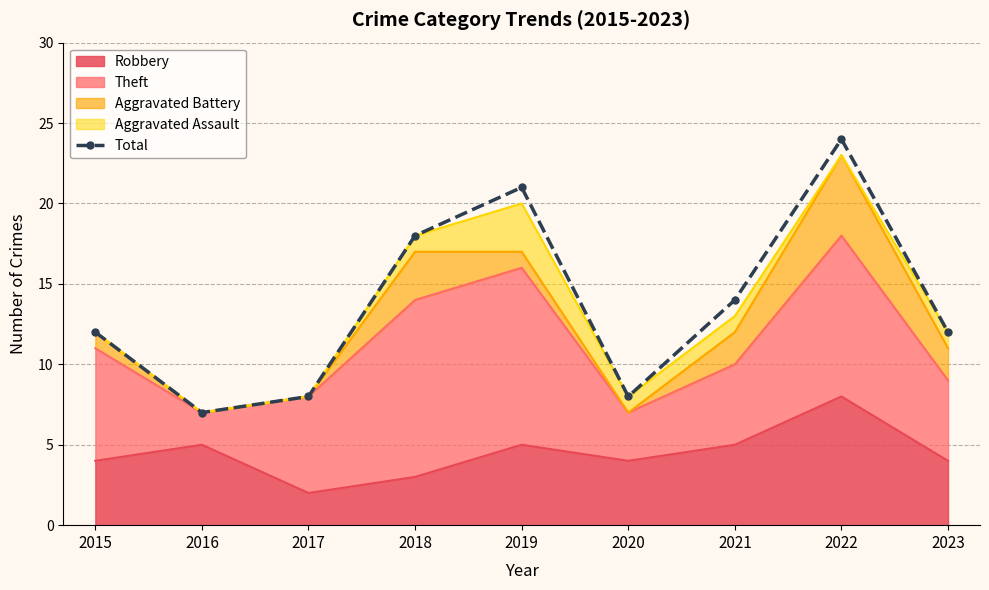

The value at 2022 is 39. True or false?

False